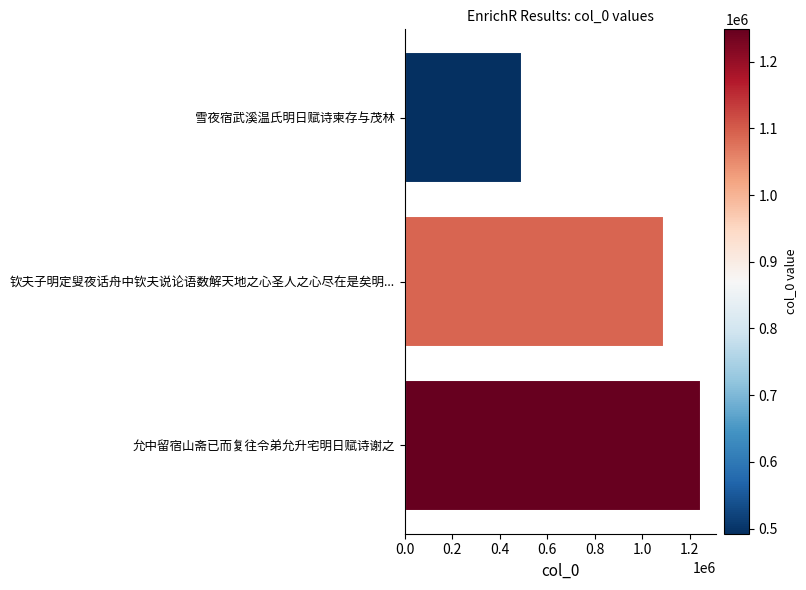

List the labels in order of value, smallest first.

雪夜宿武溪温氏明日赋诗柬存与茂林, 钦夫子明定叟夜话舟中钦夫说论语数解天地之心圣人之心尽在是矣明..., 允中留宿山斋已而复往令弟允升宅明日赋诗谢之